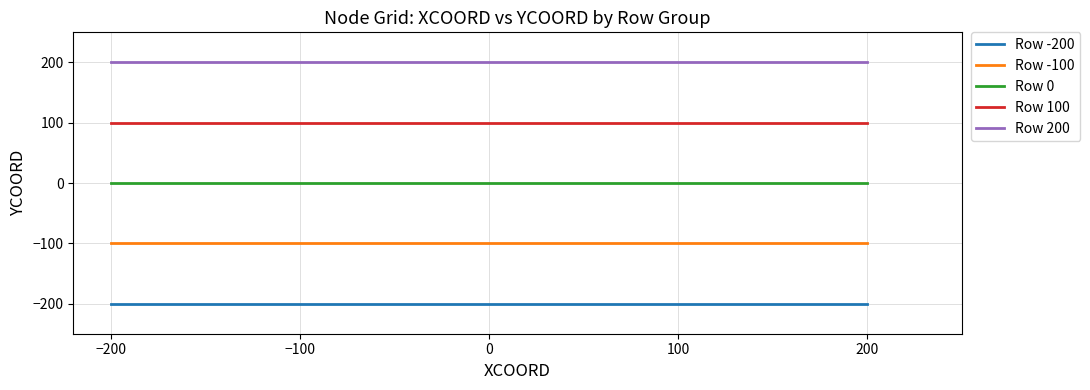

True or false: Row 100 has more than 2 interior local peaks.

False